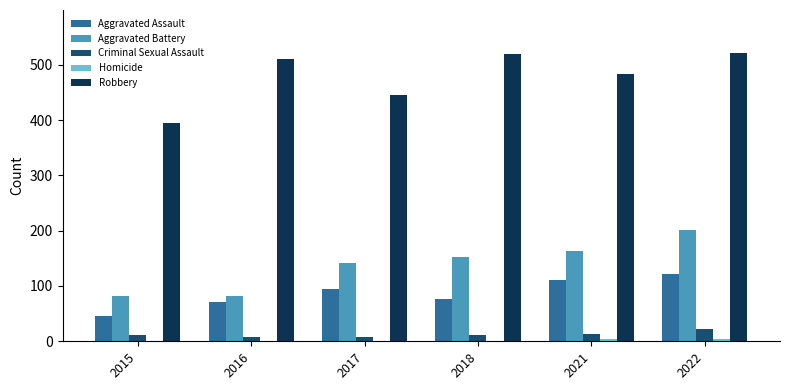

How many Criminal Sexual Assault values are between 8 and 14?

5